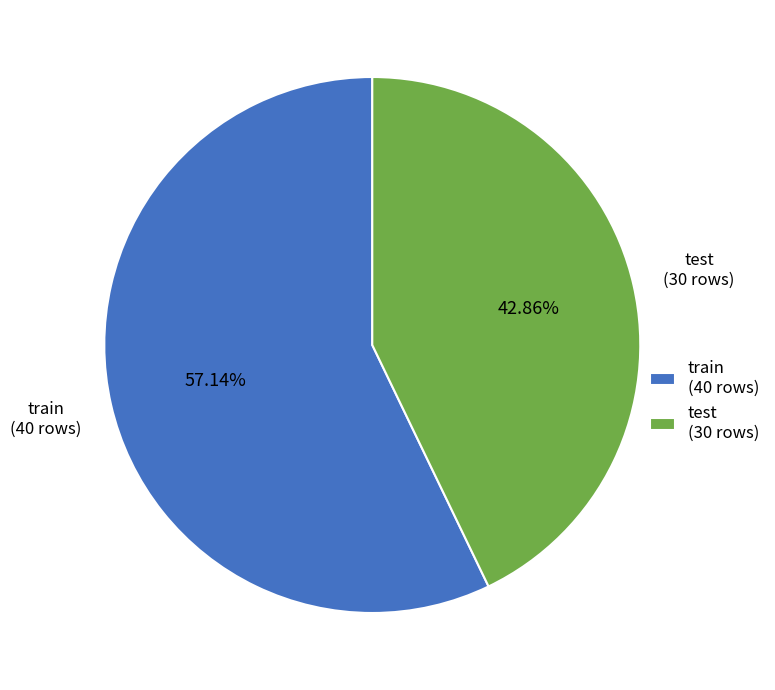

Between train and test, which is larger?

train